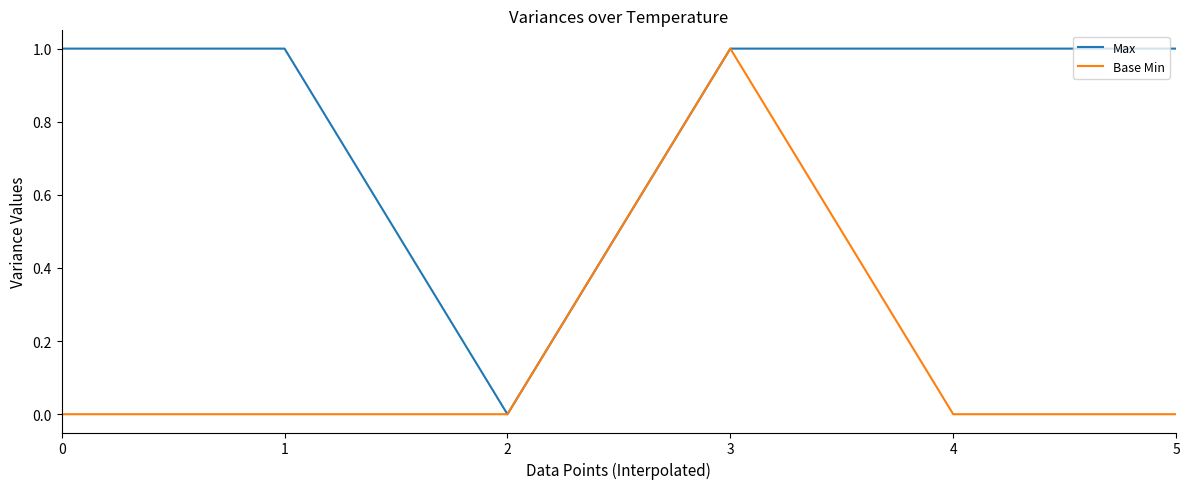

List the series in order of their overall mean, lowest first.

Base Min, Max